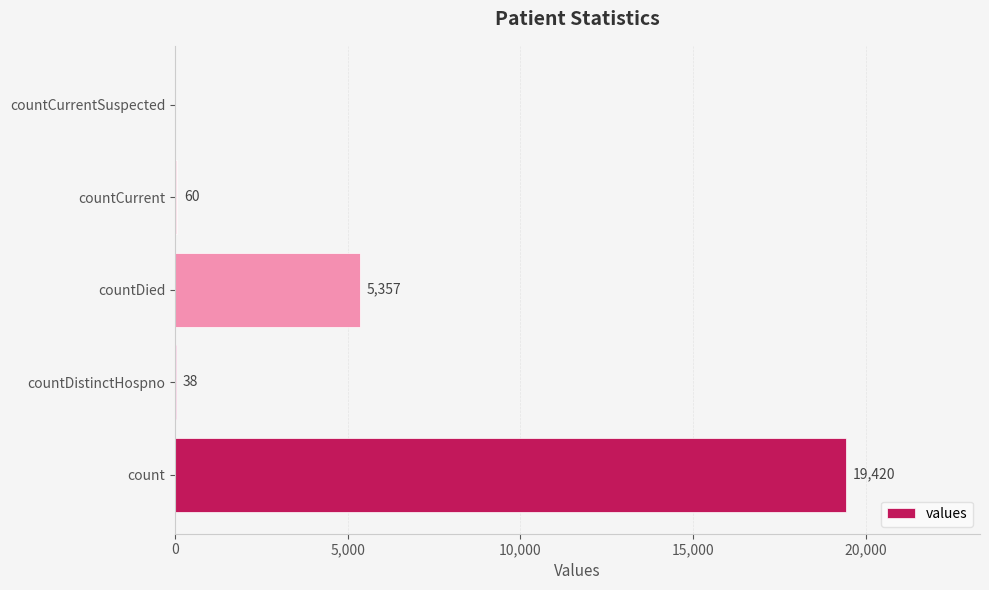

At which label is the value closest to 9710?

countDied